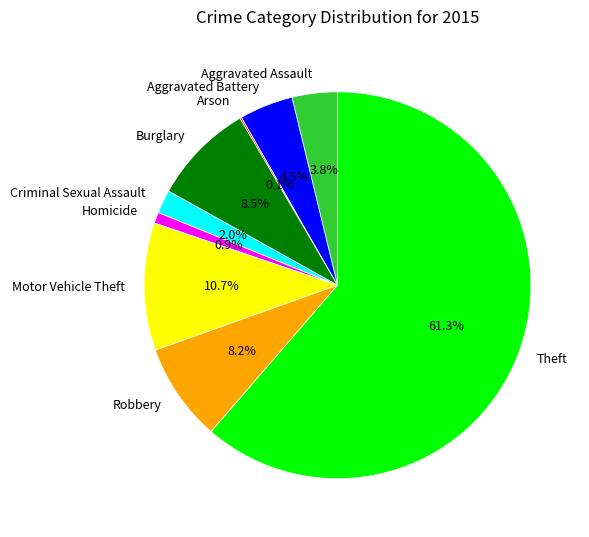

Which has a higher value, Robbery or Motor Vehicle Theft?

Motor Vehicle Theft